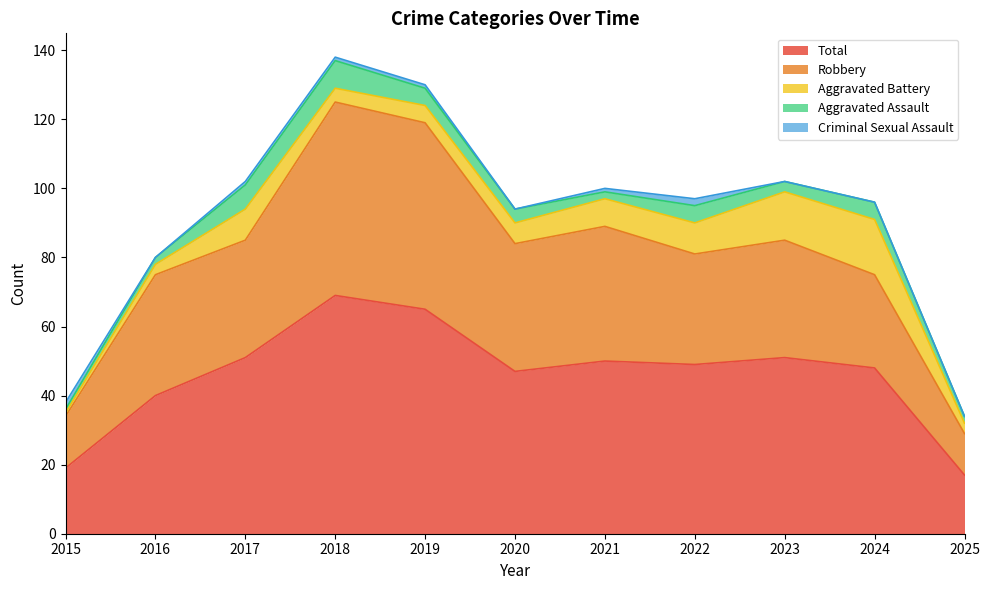

List the labels in order of Total value, smallest first.

2025, 2015, 2016, 2020, 2024, 2022, 2021, 2017, 2023, 2019, 2018